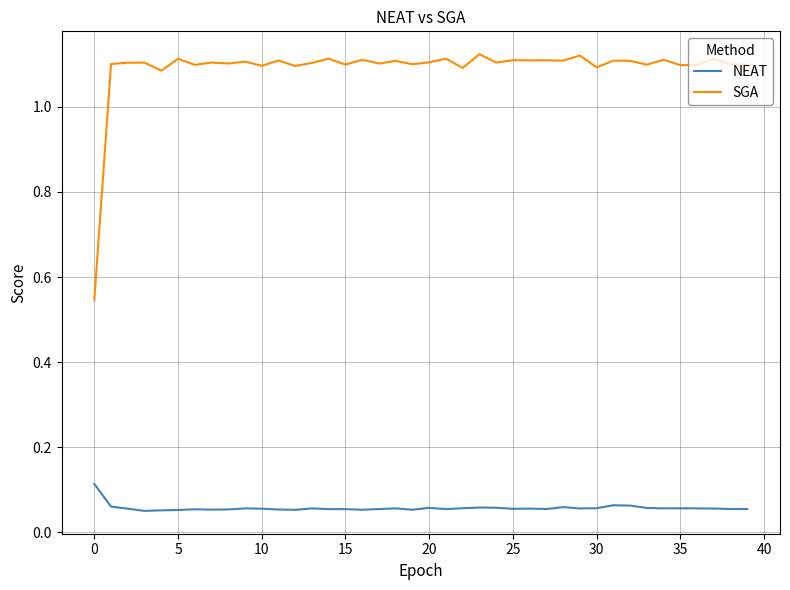

Which series has the largest total across all categories?

SGA